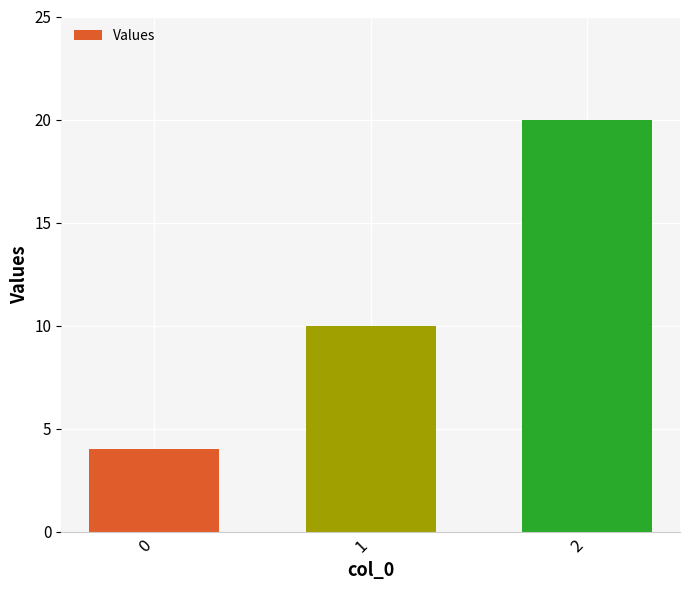

Reading right to left, extract all data points from this chart.

20	10	4